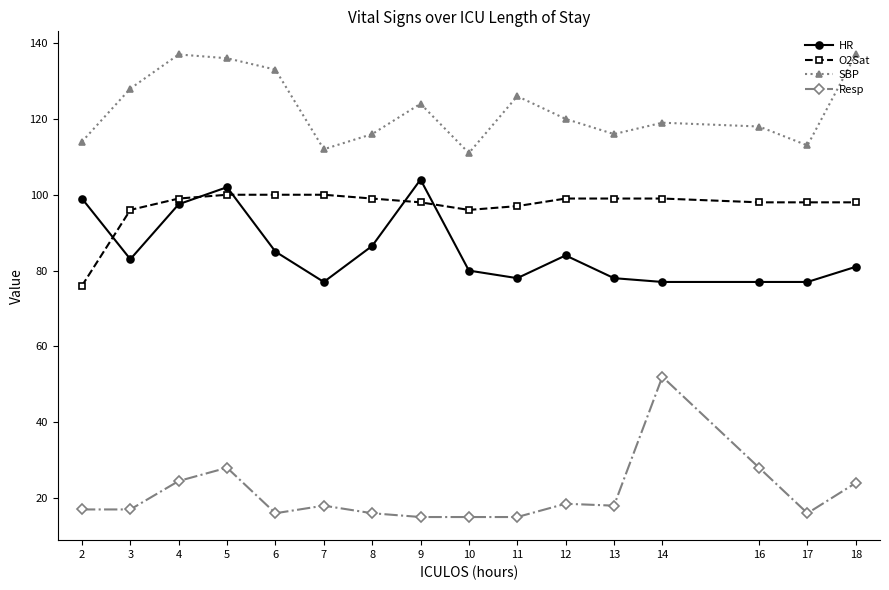

What is the value of the Resp point at the 2nd from the left?

17.0